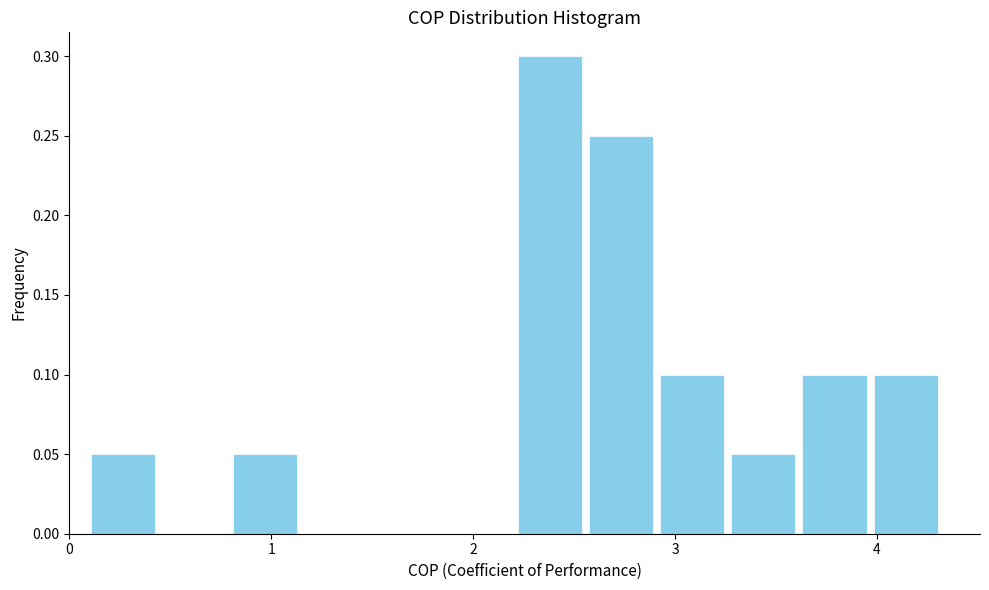

Around what value on the x-axis is the tallest bar? Give the approximate position of its centre, as read against the axis.

2.4